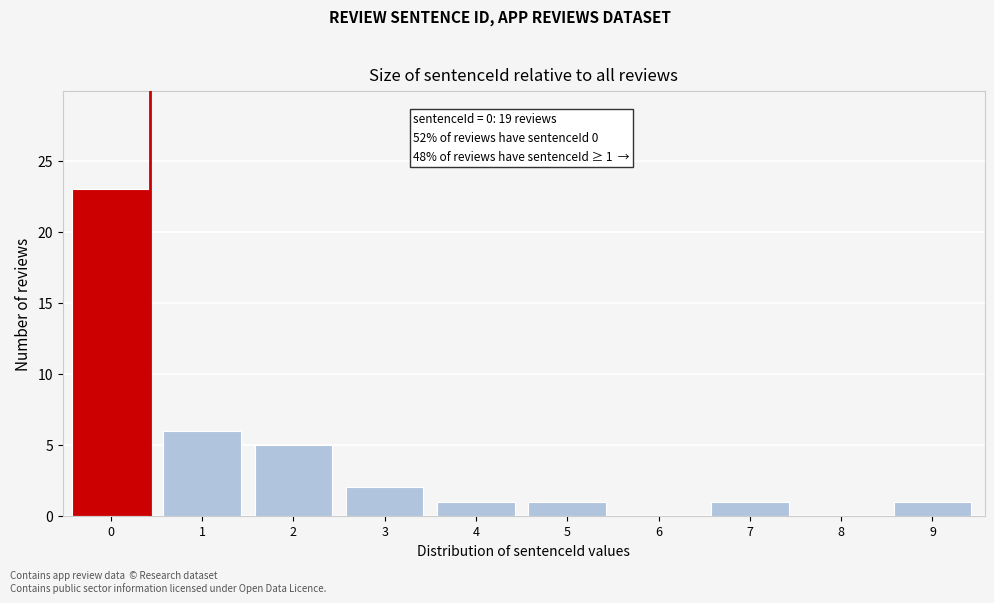

Reading right to left, transcribe all the data shown in this chart.

9=1	8=0	7=1	6=0	5=1	4=1	3=2	2=5	1=6	0=23